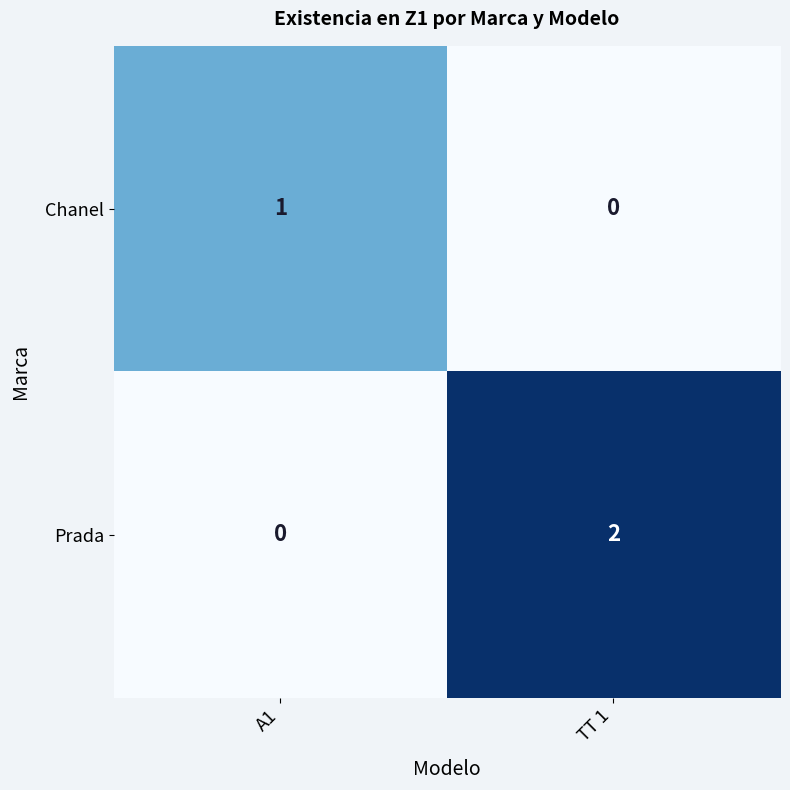

The value of Prada at TT 1 is 2. True or false?

True